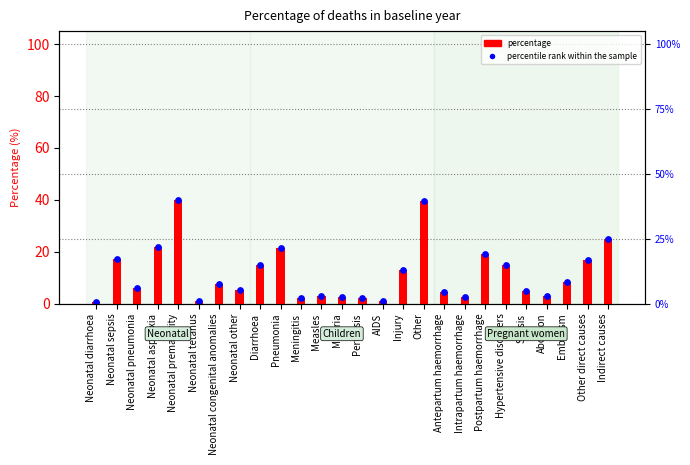

Which series reaches the minimum Y coordinate?

percentage